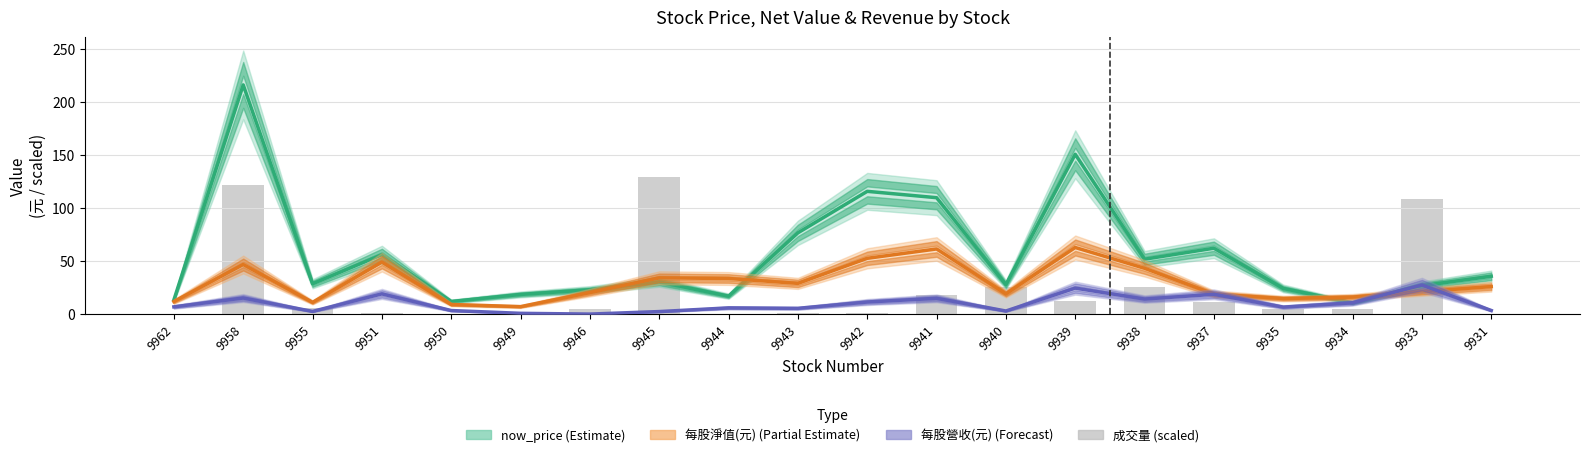

Reading right to left, what are all the values shown in this chart?

now_price (Estimate): 9931=35.8	9933=26.9	9934=10.8	9935=24.3	9937=62.3	9938=51.9	9939=151.0	9940=27.9	9941=110.0	9942=116.0	9943=76.8	9944=17.0	9945=30.4	9946=23.1	9949=18.6	9950=12.0	9951=56.2	9955=28.7	9958=216.5	9962=13.4
每股淨值(元) (Partial Estimate): 9931=26.0	9933=21.2	9934=16.1	9935=14.8	9937=19.0	9938=43.3	9939=63.0	9940=19.2	9941=61.6	9942=52.8	9943=29.1	9944=33.7	9945=34.3	9946=20.4	9949=7.1	9950=9.1	9951=49.1	9955=11.1	9958=46.9	9962=11.9
每股營收(元) (Forecast): 9931=3.5	9933=27.5	9934=10.7	9935=6.7	9937=18.8	9938=14.3	9939=24.6	9940=3.0	9941=15.0	9942=11.5	9943=5.5	9944=6.0	9945=2.5	9946=0.1	9949=0.8	9950=3.4	9951=19.1	9955=2.6	9958=15.2	9962=6.9
成交量 (scaled): 9931=0.2	9933=108.5	9934=4.9	9935=4.9	9937=11.6	9938=25.6	9939=12.2	9940=26.0	9941=18.5	9942=1.0	9943=1.0	9944=0.6	9945=129.9	9946=4.6	9949=0.2	9950=0.6	9951=1.5	9955=5.8	9958=121.8	9962=0.5